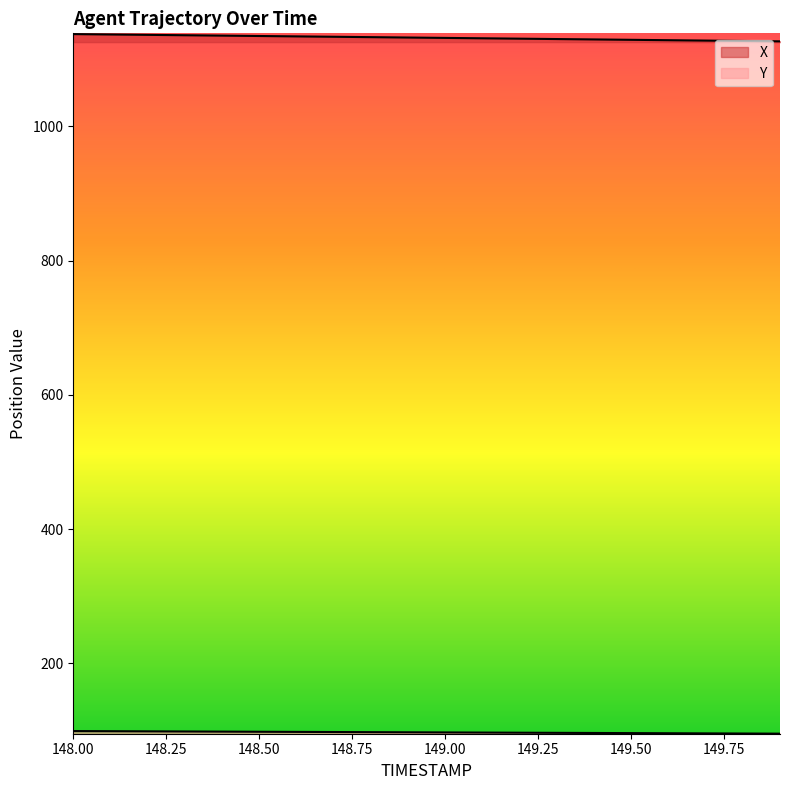

Reading left to right, what are all the values shown in this chart?

X: 148.0=1137.7	148.1=1137.1	148.2=1136.5	148.3=1136.0	148.4=1135.4	148.5=1134.8	148.6=1134.2	148.7=1133.7	148.8=1133.1	148.9=1132.5	149.0=1132.0	149.1=1131.4	149.2=1130.8	149.3=1130.3	149.4=1129.7	149.5=1129.1	149.6=1128.6	149.7=1128.0	149.8=1127.4	149.9=1126.9
Y: 148.0=99.0	148.1=98.8	148.2=98.6	148.3=98.4	148.4=98.2	148.5=98.0	148.6=97.8	148.7=97.6	148.8=97.4	148.9=97.2	149.0=97.0	149.1=96.8	149.2=96.6	149.3=96.4	149.4=96.2	149.5=96.0	149.6=95.8	149.7=95.6	149.8=95.4	149.9=95.2